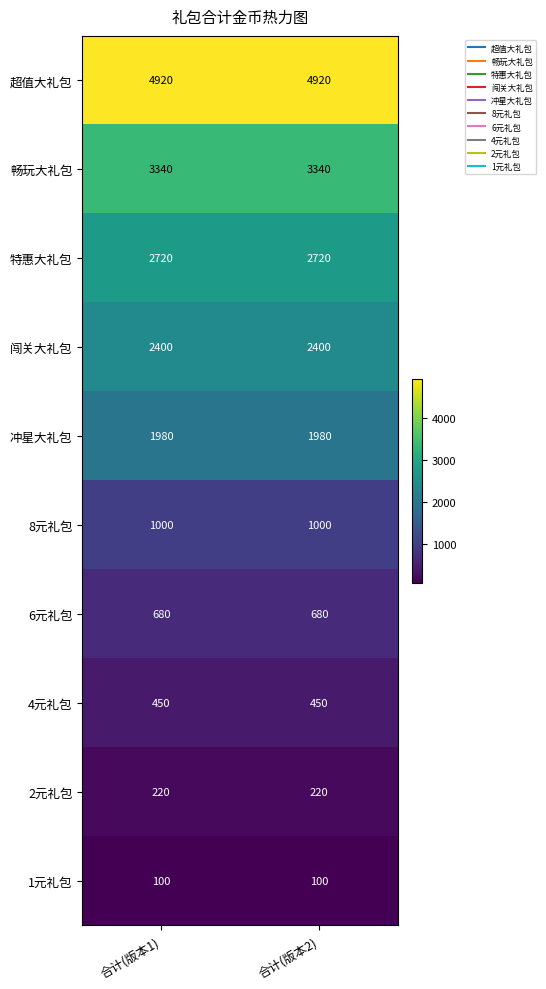

True or false: 特惠大礼包 has a value of 4107 at 合计(版本2).

False